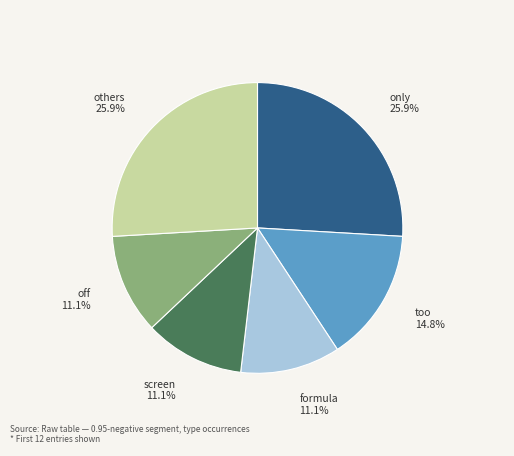

What is the total percentage of off and too?

25.9%